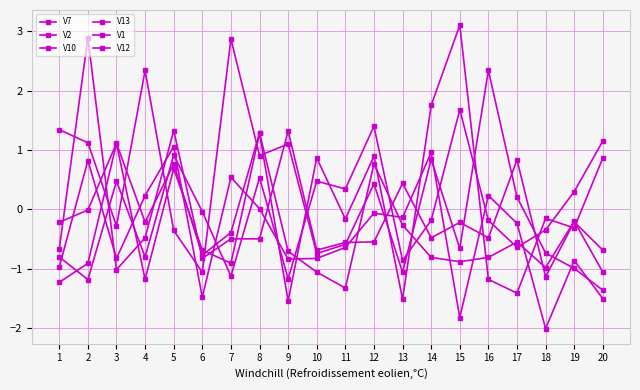

Is this an area chart (filled region under the line)?

No